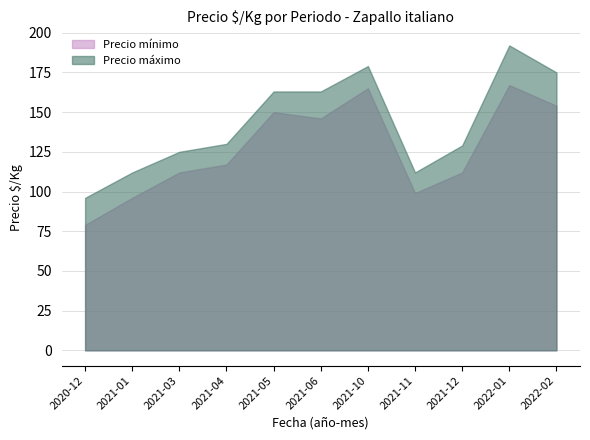

Is the value of Precio minimo at 2021-01 greater than the value of Precio maximo at 2021-10?

No